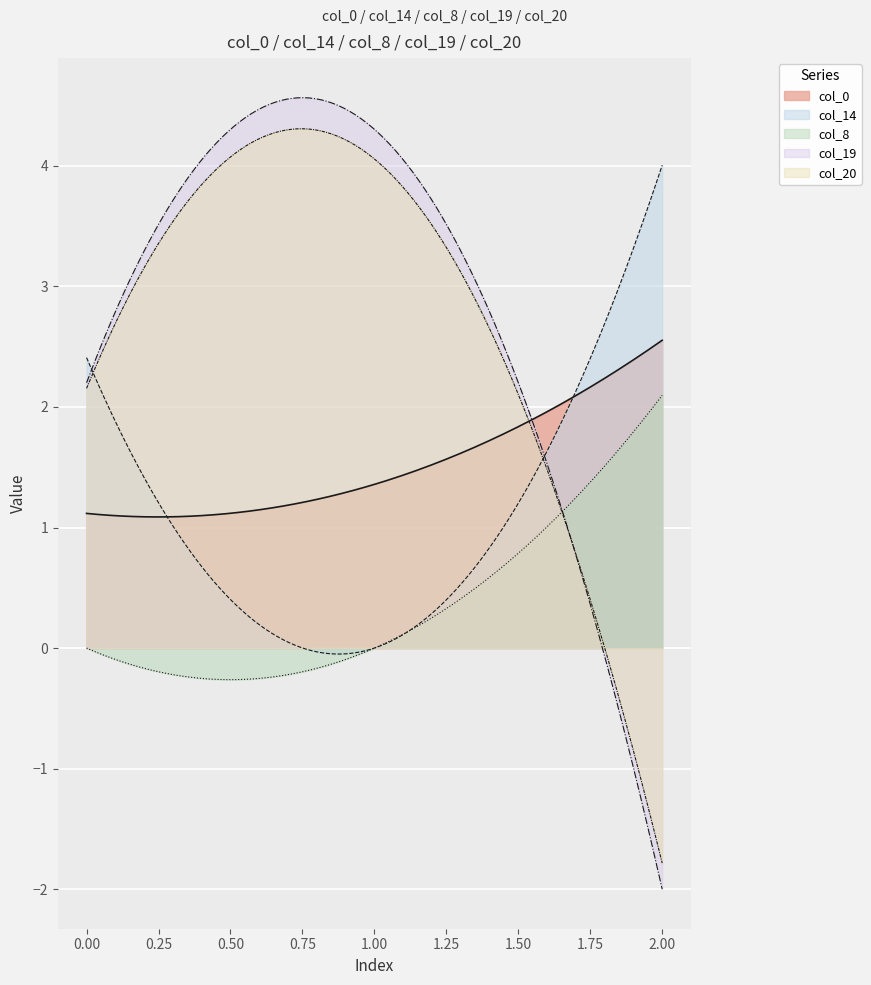

Reading right to left, list all the values displayed in this chart.

col_0: 2.6	1.4	1.1
col_14: 4.0	0.0	2.4
col_8: 2.1	0.0	0.0
col_19: -2.0	4.3	2.2
col_20: -1.8	4.1	2.2